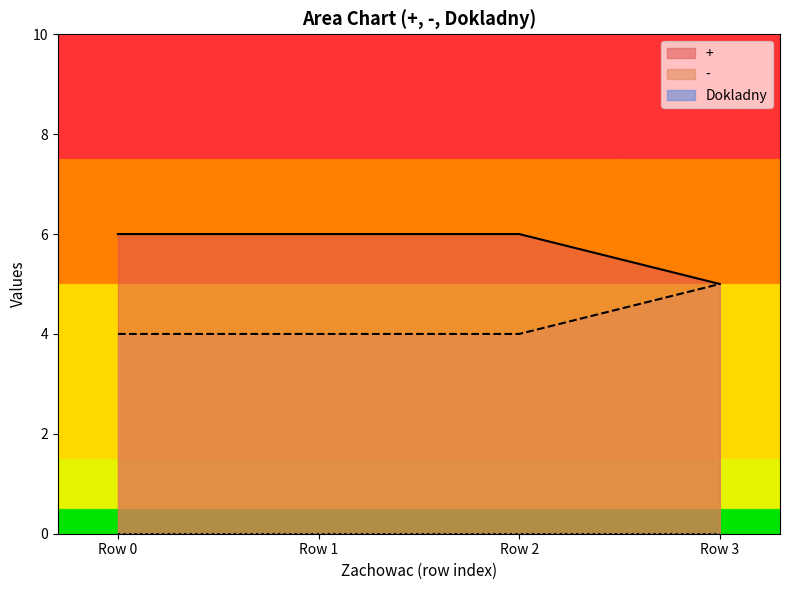

True or false: - has a value of 2 at Row 3.

False